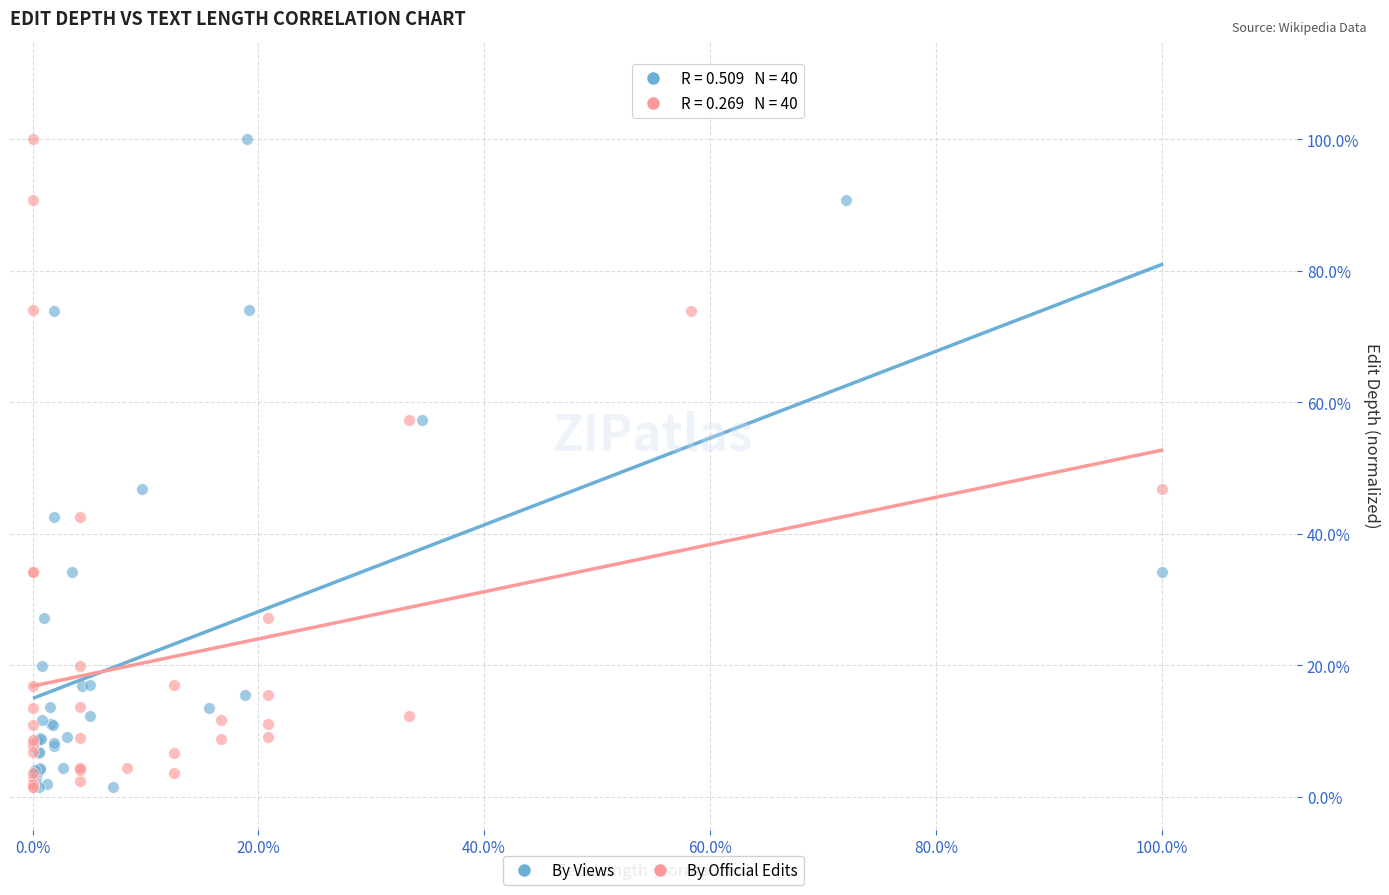

What are all the series names shown in the legend?

By Views, By Official Edits